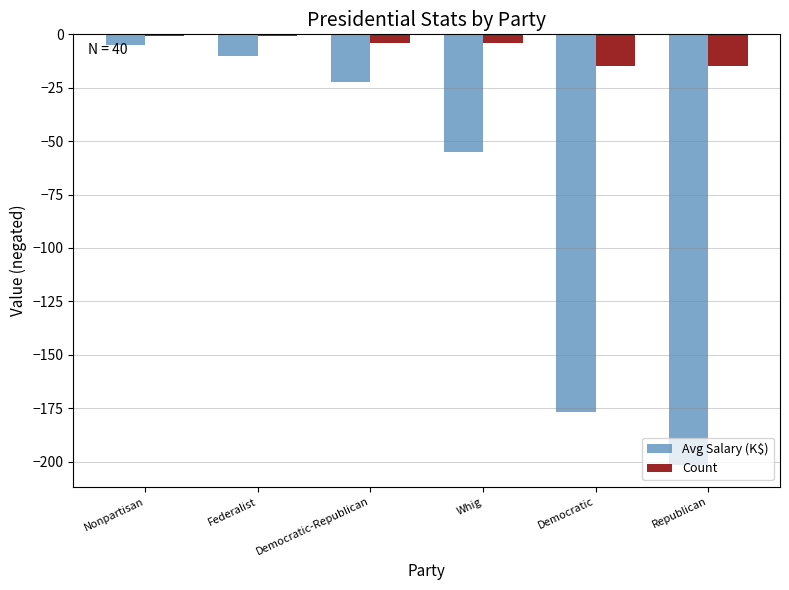

What is the label of the 2nd bar from the left?

Federalist